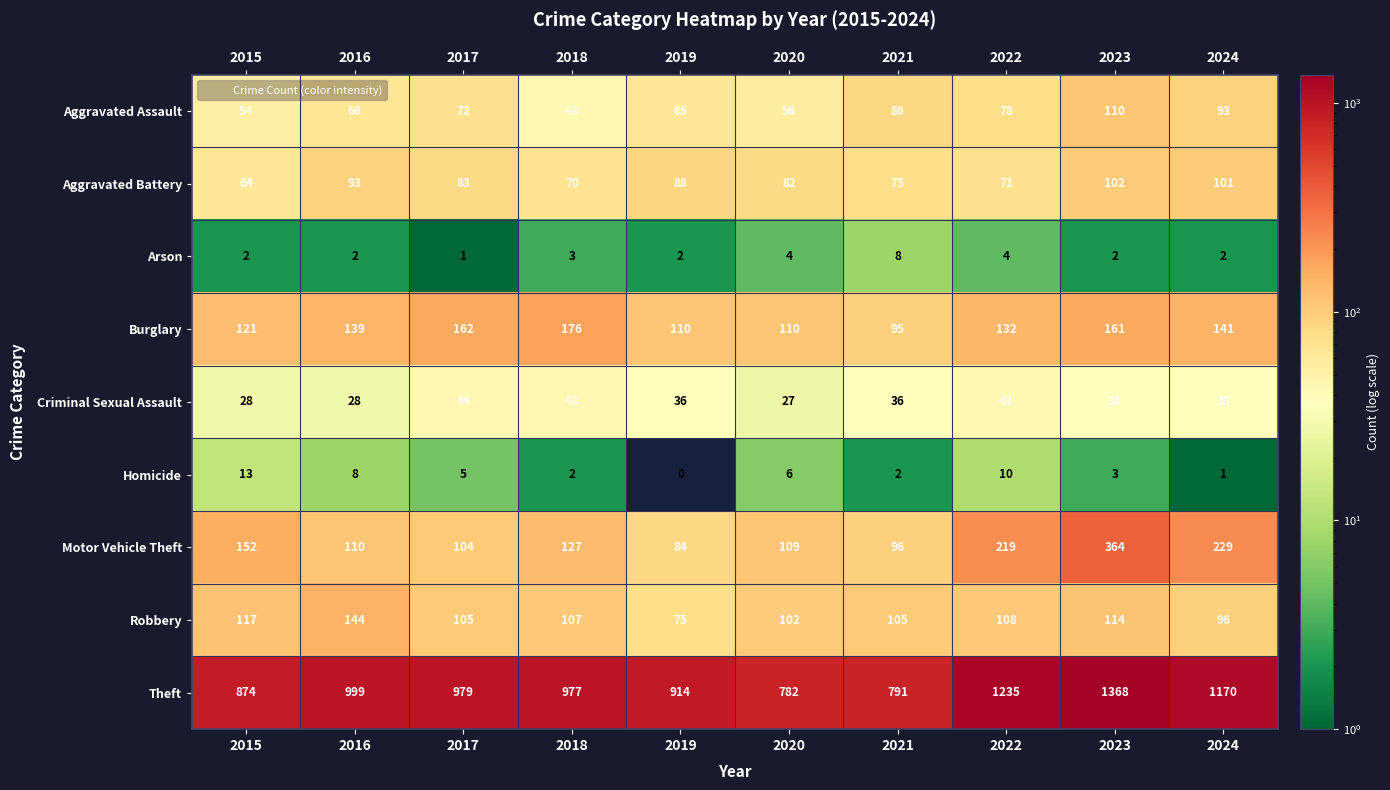

Rank the series by their maximum value, from lowest to highest.

Arson, Homicide, Criminal Sexual Assault, Aggravated Battery, Aggravated Assault, Robbery, Burglary, Motor Vehicle Theft, Theft